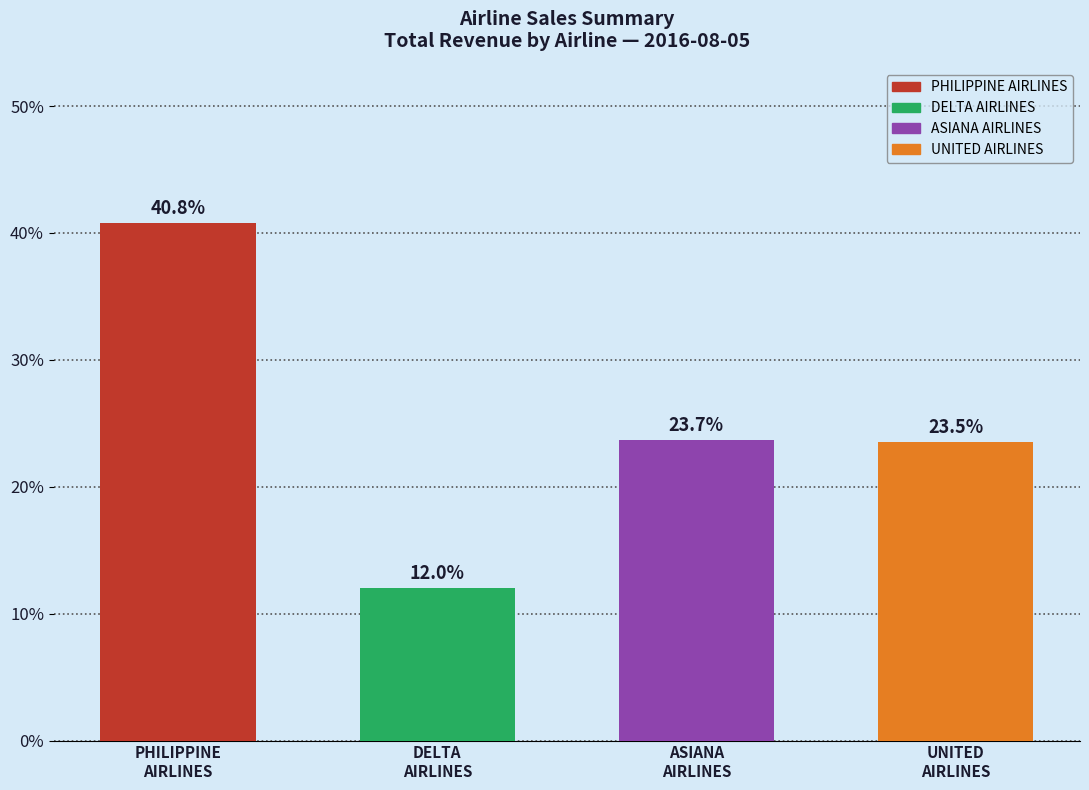

Reading left to right, extract all data points from this chart.

PHILIPPINE
AIRLINES=40.8	DELTA
AIRLINES=12.0	ASIANA
AIRLINES=23.7	UNITED
AIRLINES=23.5